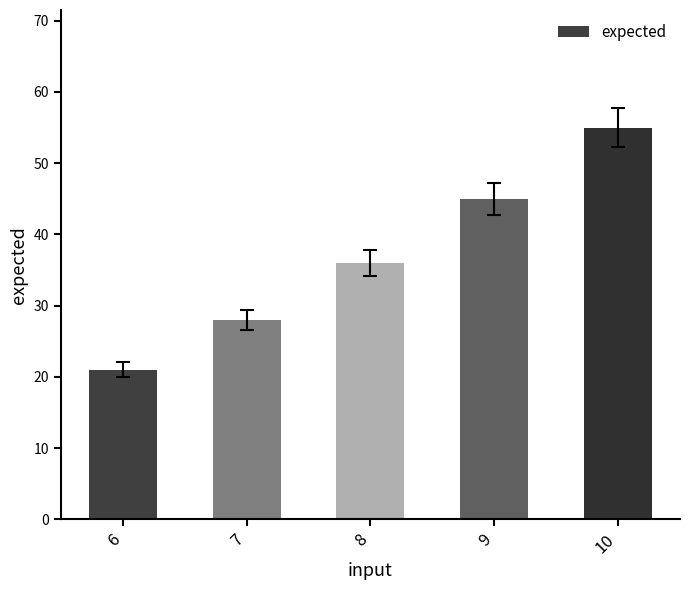

At which category does the chart reach its minimum across all series?

6